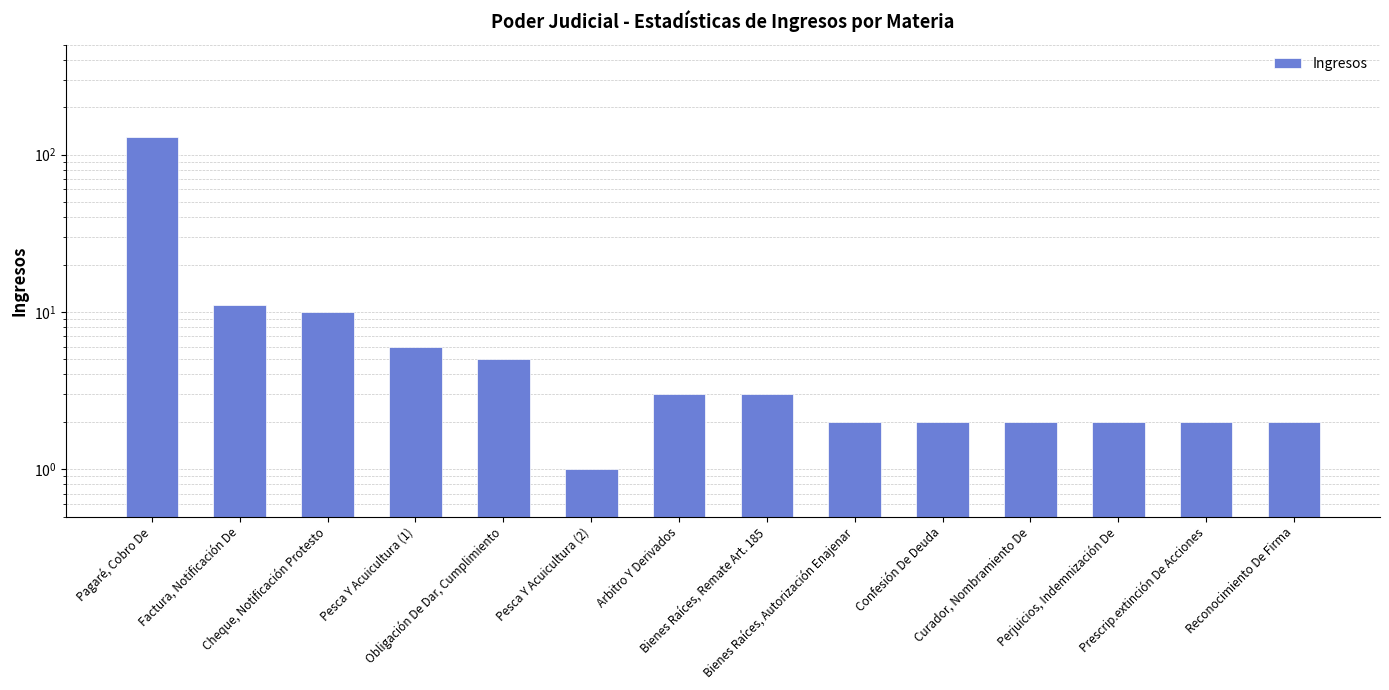

Reading left to right, list all the values displayed in this chart.

130	11	10	6	5	1	3	3	2	2	2	2	2	2